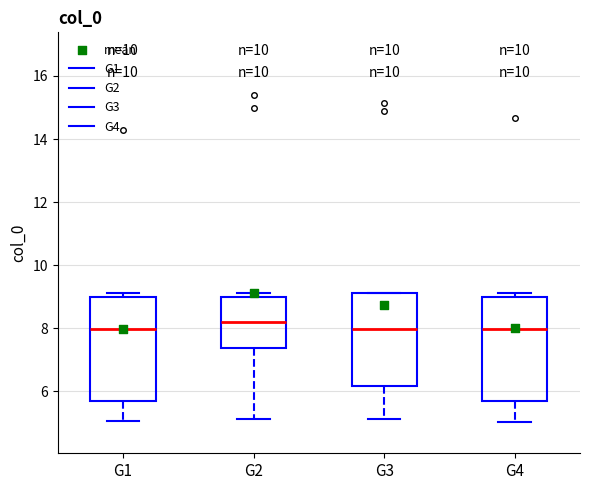

Where does the median line of the box for G1 sit on the y-axis? The values are not printed on the chart, so give them approximately, as read against the axis.

8.0